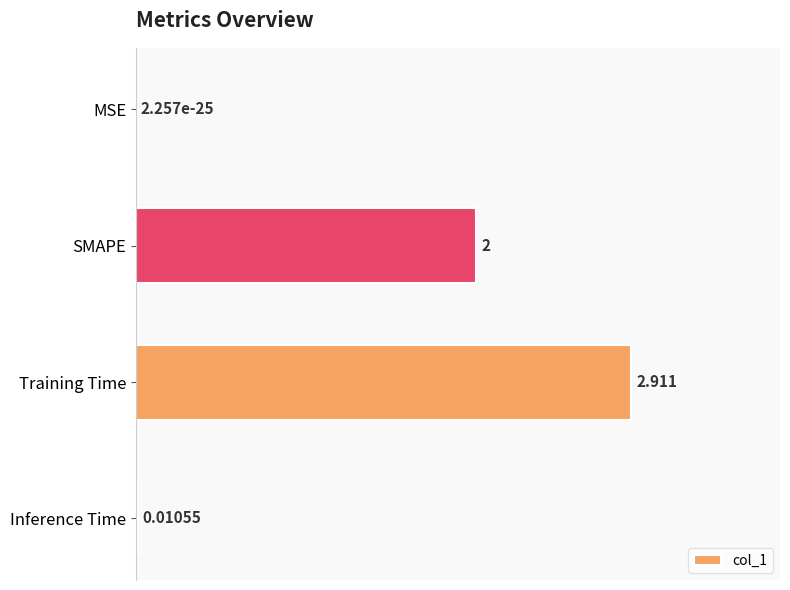

Where is the data nearest to the value 1?

Inference Time